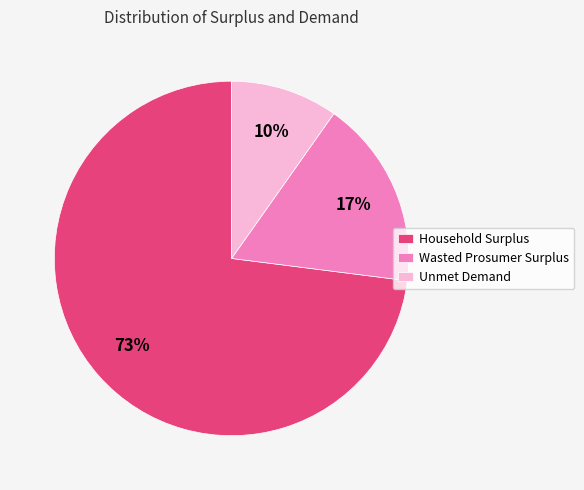

Approximately how many times larger is the value at Unmet Demand compared to Household Surplus?

0.1